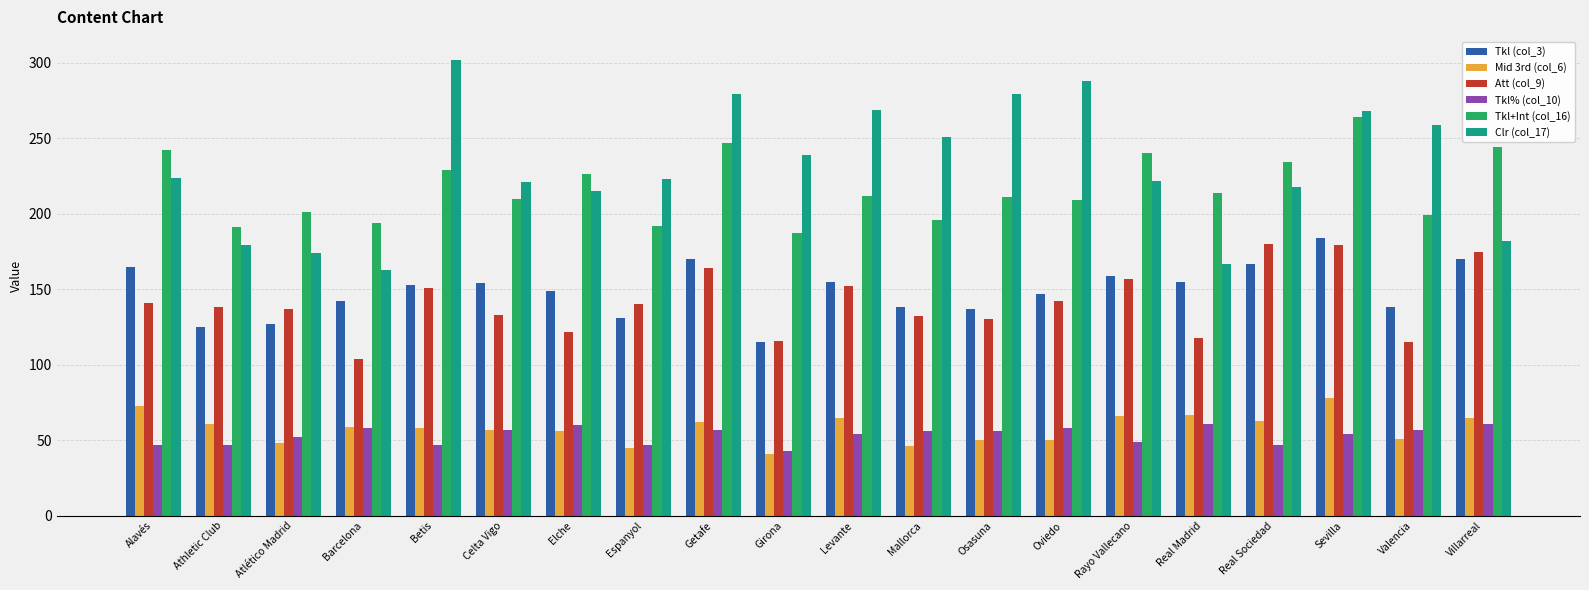

What is the difference between the second highest and second lowest values in the Mid 3rd (col_6) series?

28